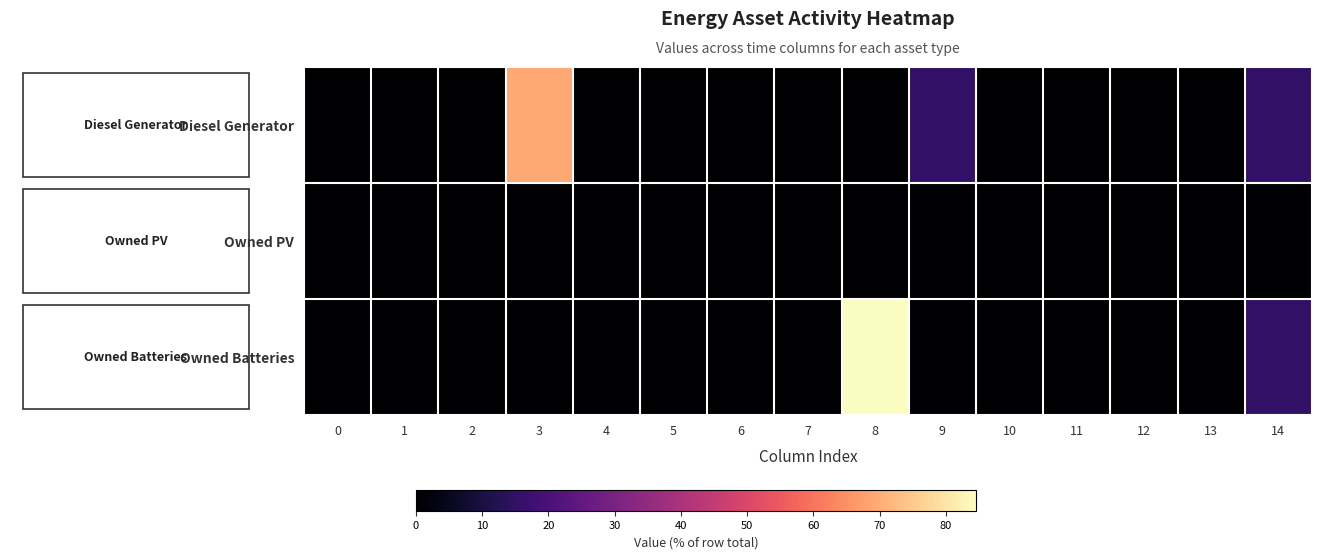

What is the maximum value shown in the chart?

84.6